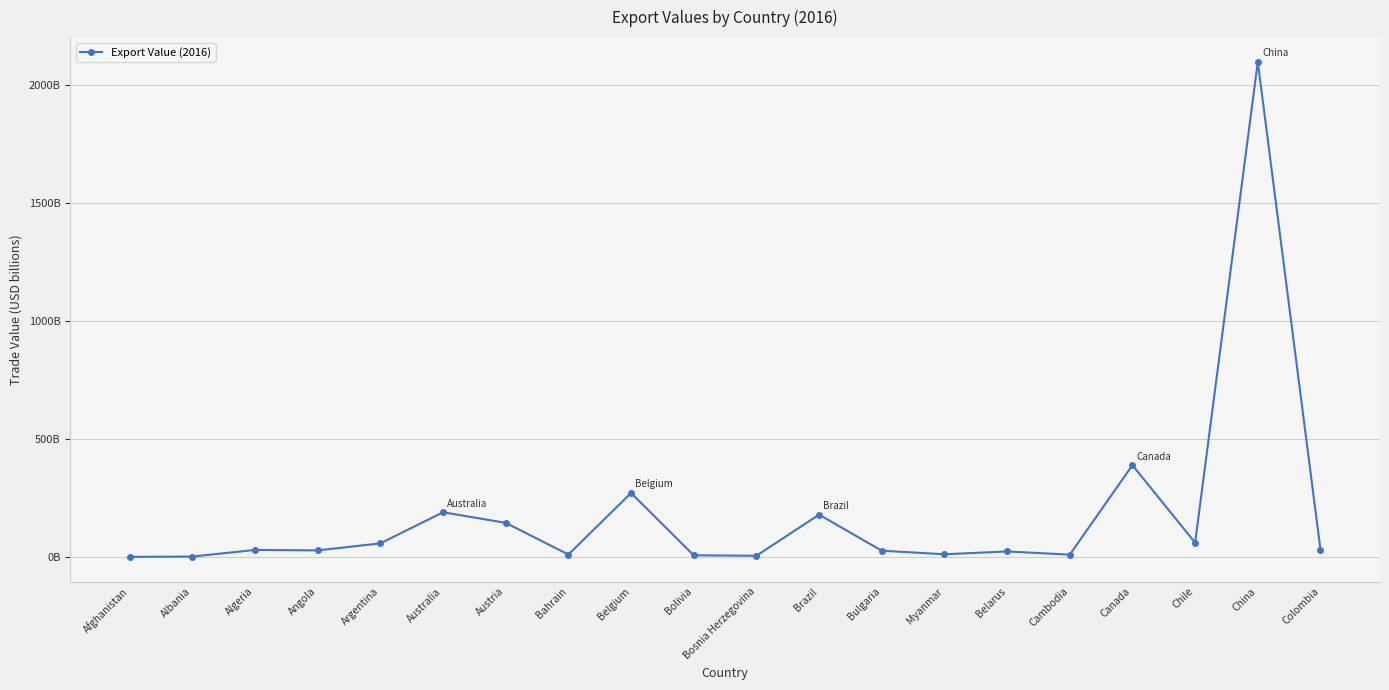

At which category does the chart reach its minimum across all series?

Afghanistan